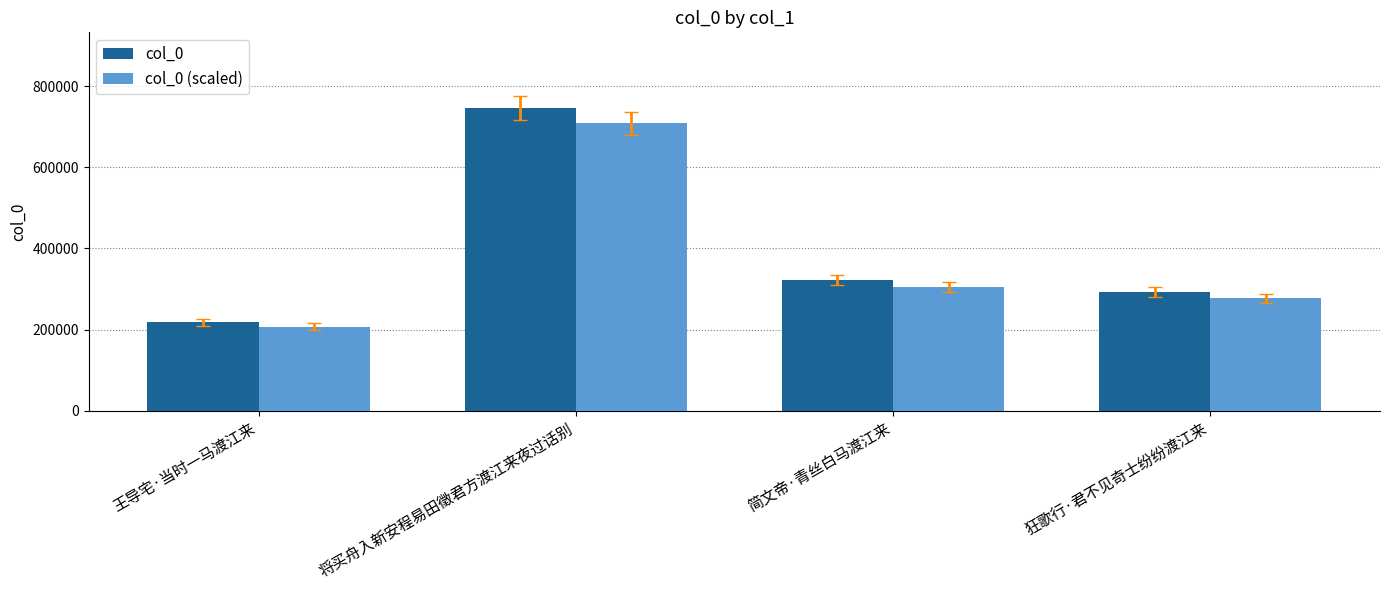

Between 简文帝·青丝白马渡江来 and 狂歌行·君不见奇士纷纷渡江来, which series saw the biggest shift?

col_0